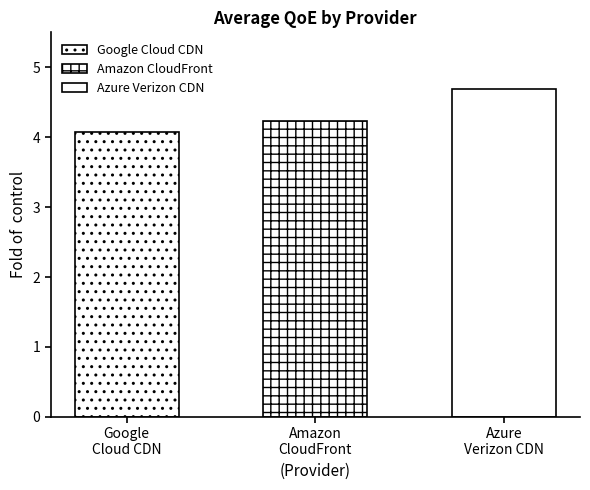

What is the label of the 2nd bar from the left?

Amazon CloudFront